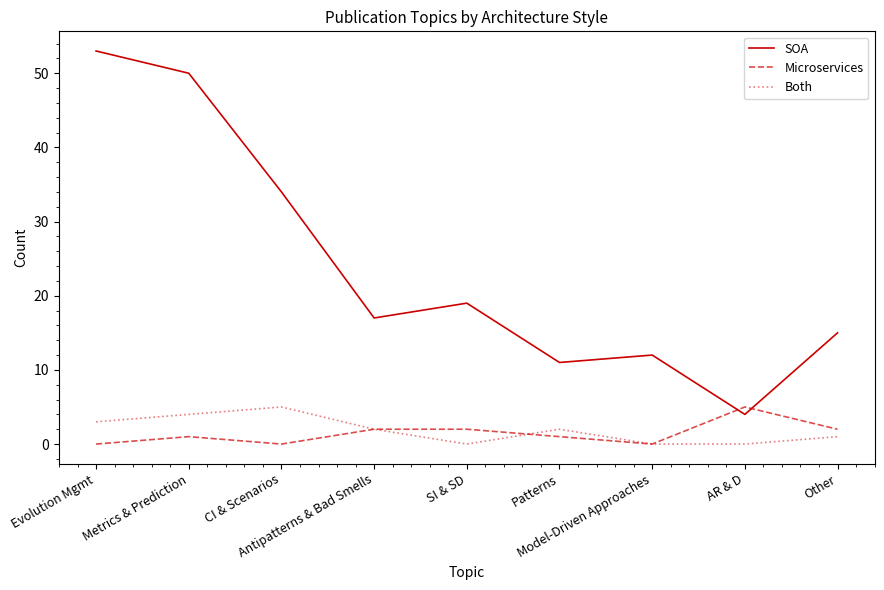

At which label does SOA first exceed 17?

Evolution Mgmt